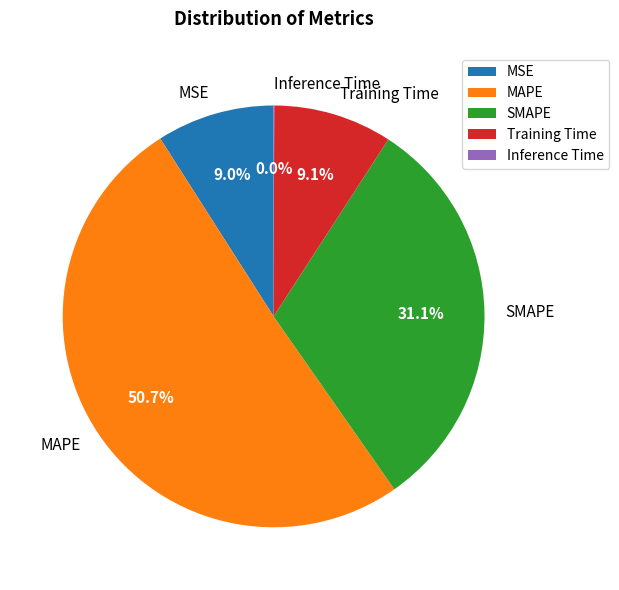

What percentage is the Training Time slice, to the nearest percent?

9%